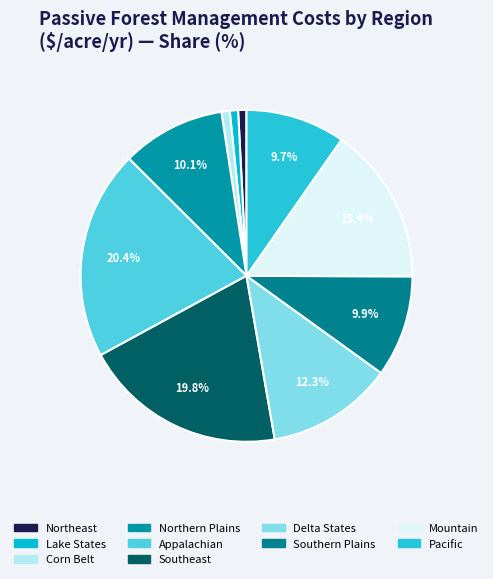

To the nearest percent, what is the difference between the Northern Plains and Delta States slice percentages?

2%